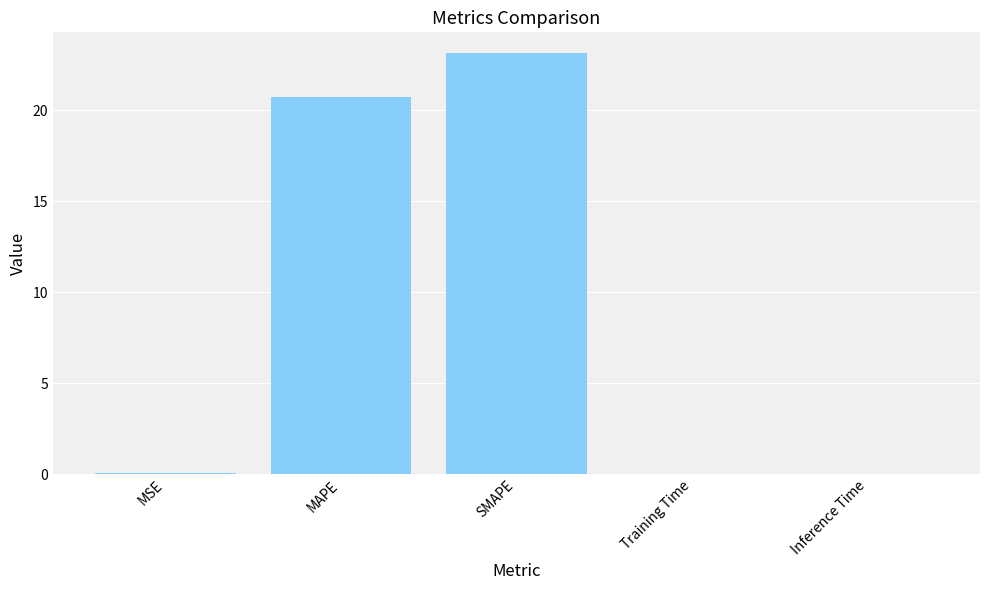

Where is the data nearest to the value 11?

MAPE